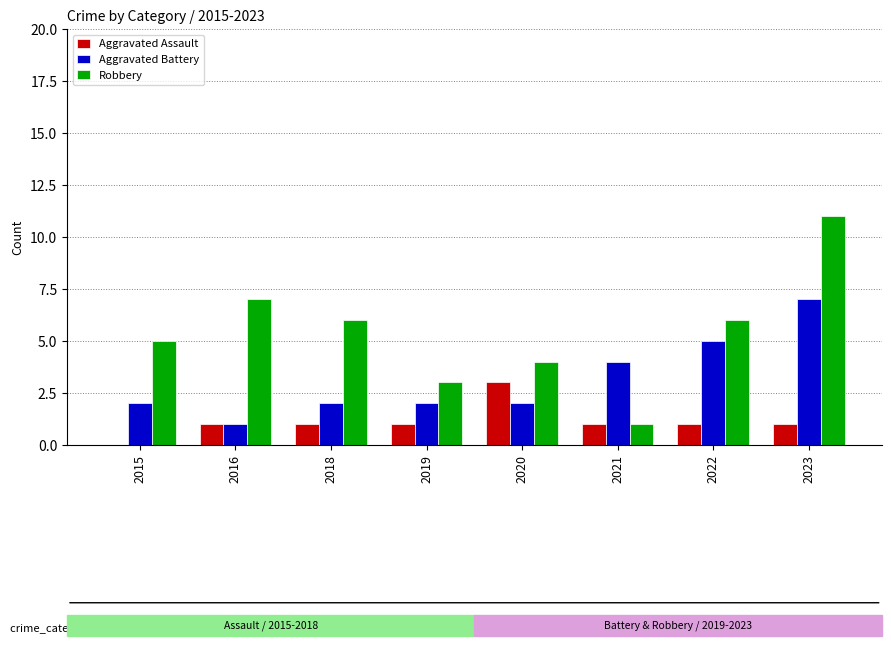

What is the sum of all Aggravated Battery values?

25